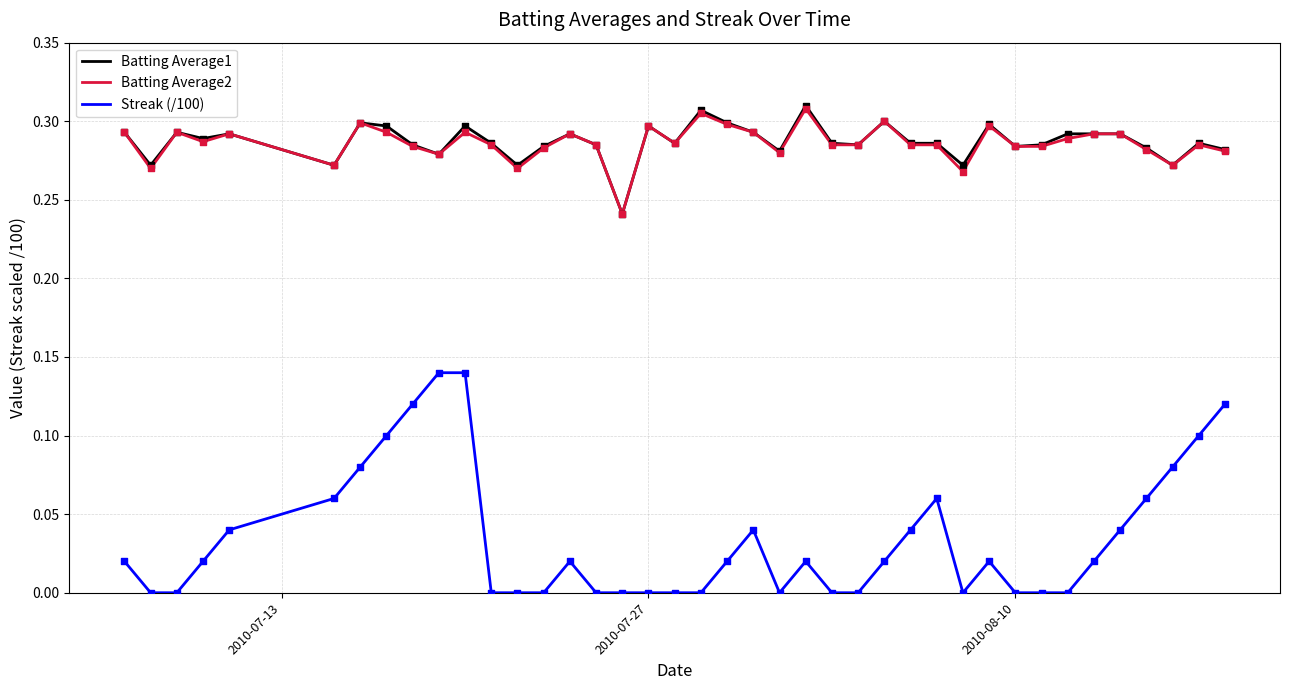

At how many categories does at least one series exceed 0?

40